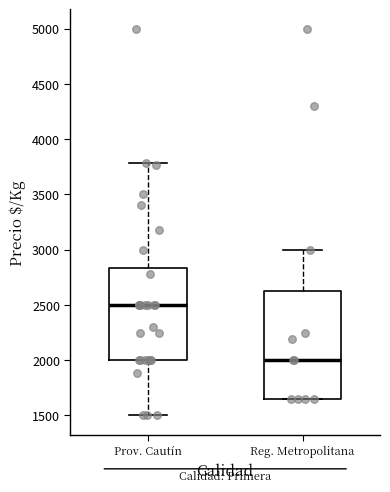

Comparing the boxes themselves (not the whiskers), which one is the tallest?

Reg. Metropolitana